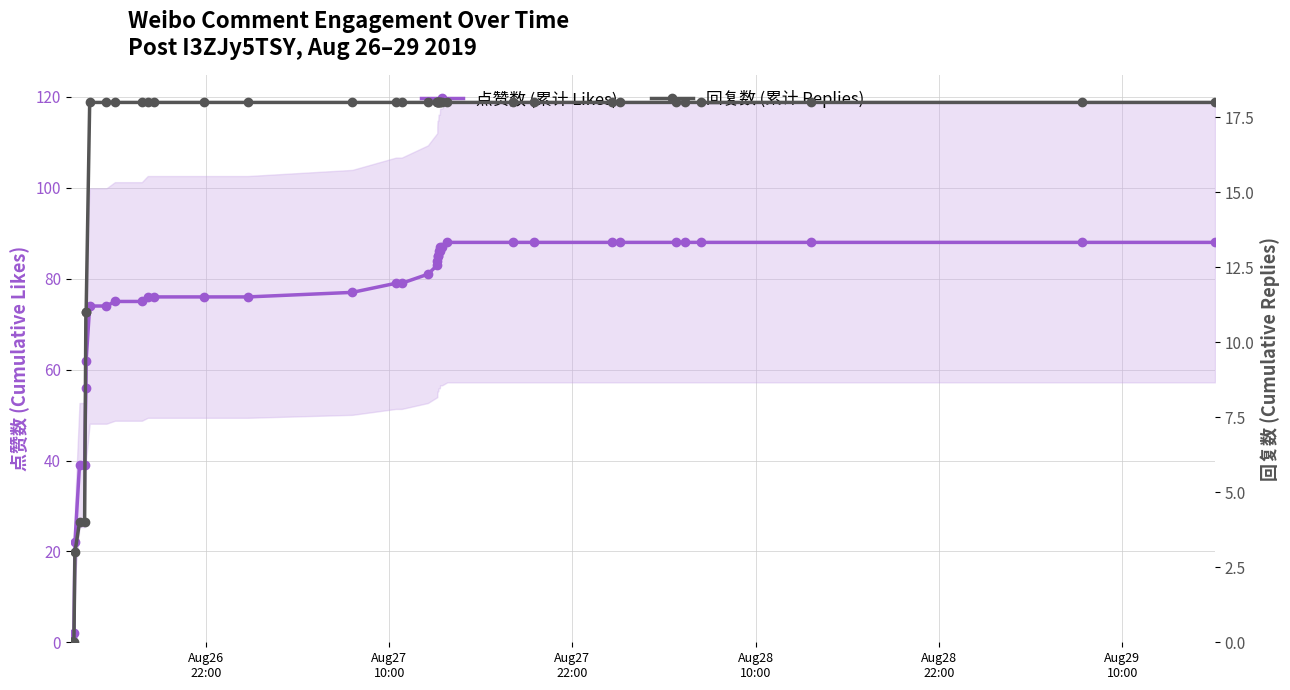

True or false: 点赞数 (累计 Likes) and 回复数 (累计 Replies) cross at least once.

False